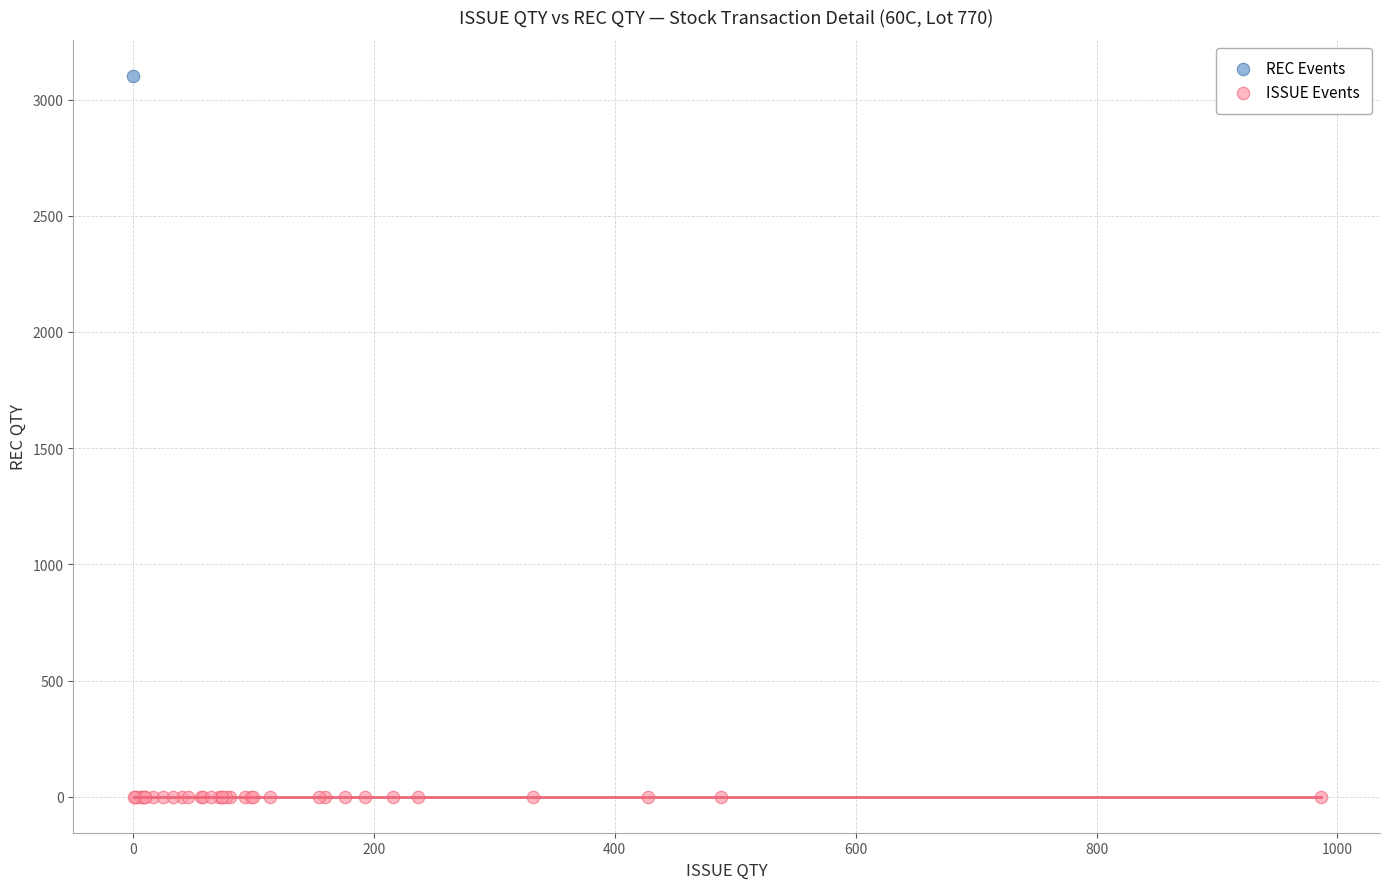

What are all the series names shown in the legend?

REC Events, ISSUE Events